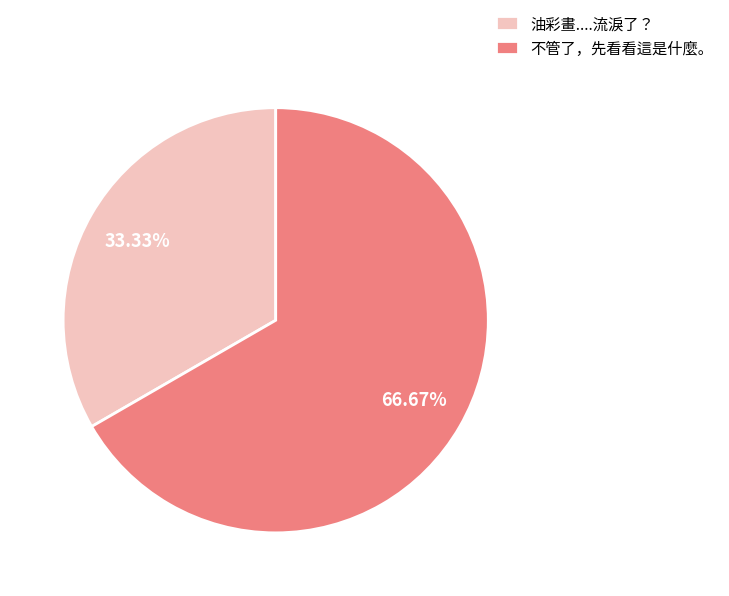

How much of the chart is everything except 油彩畫....流淚了？?

66.7%